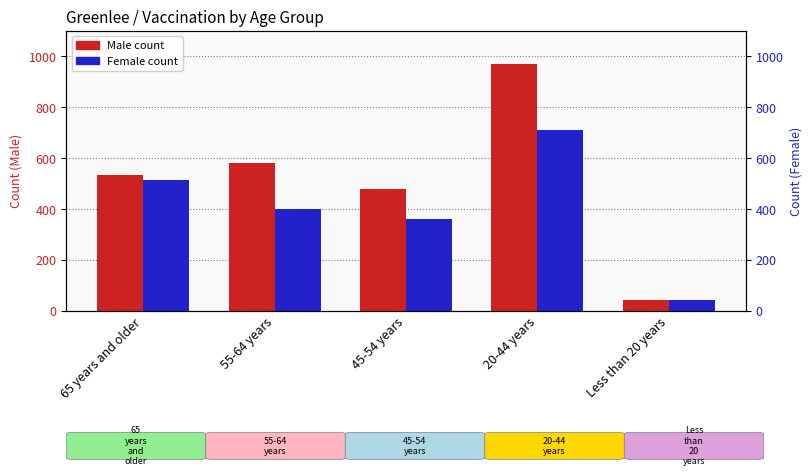

Which series has the widest spread of values?

Male